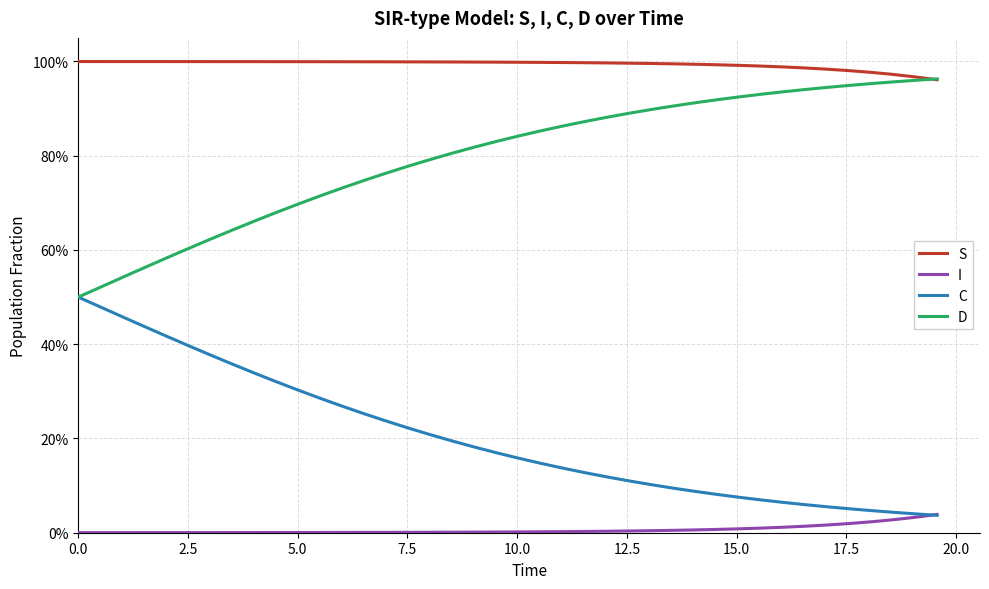

True or false: D and I cross at least once.

False